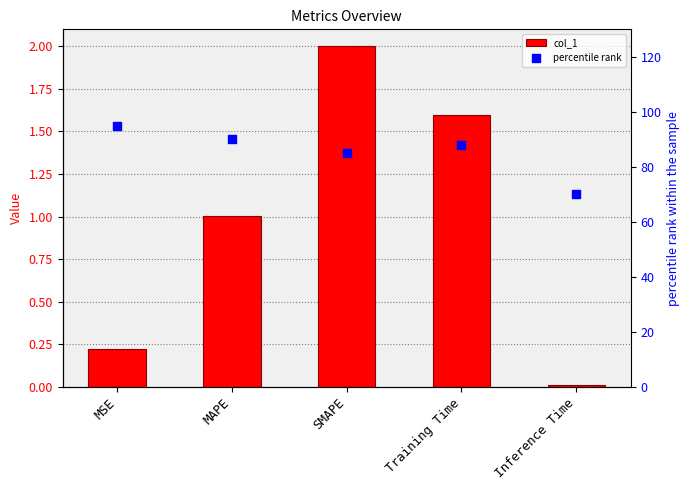

Which series reaches the minimum Y coordinate?

col_1